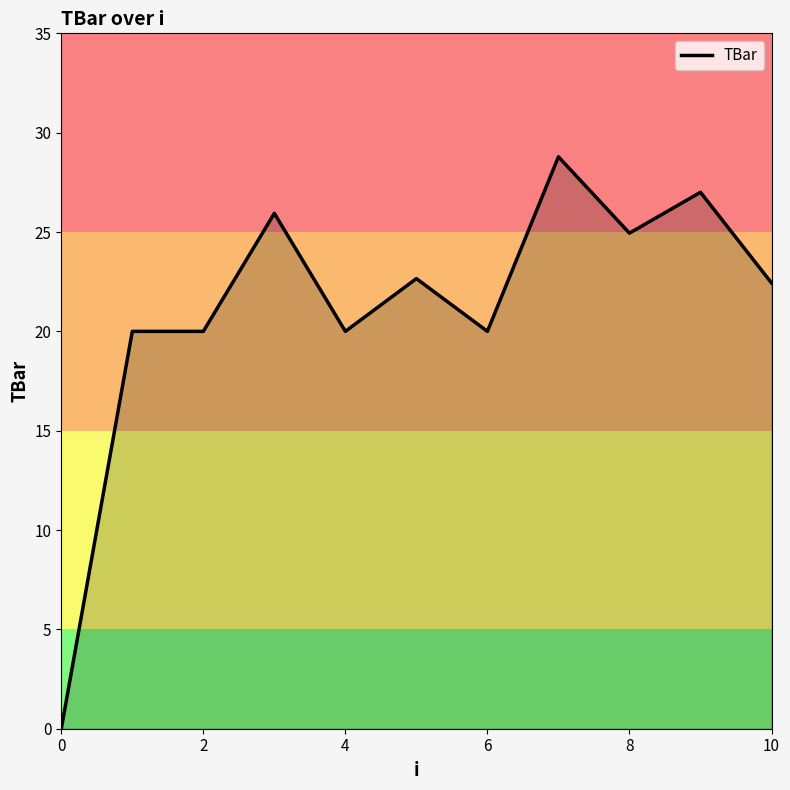

What is the maximum value shown in the chart?

28.8